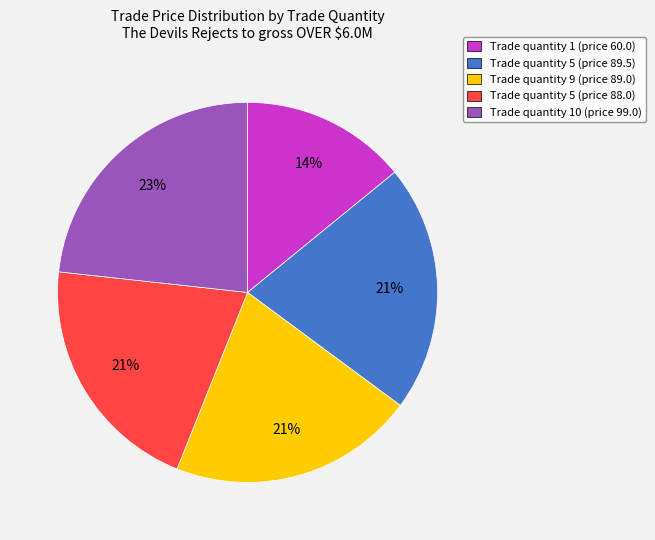

What is the ratio of the value at Trade quantity 5 (price 89.5) to the value at Trade quantity 10 (price 99.0)?

0.9